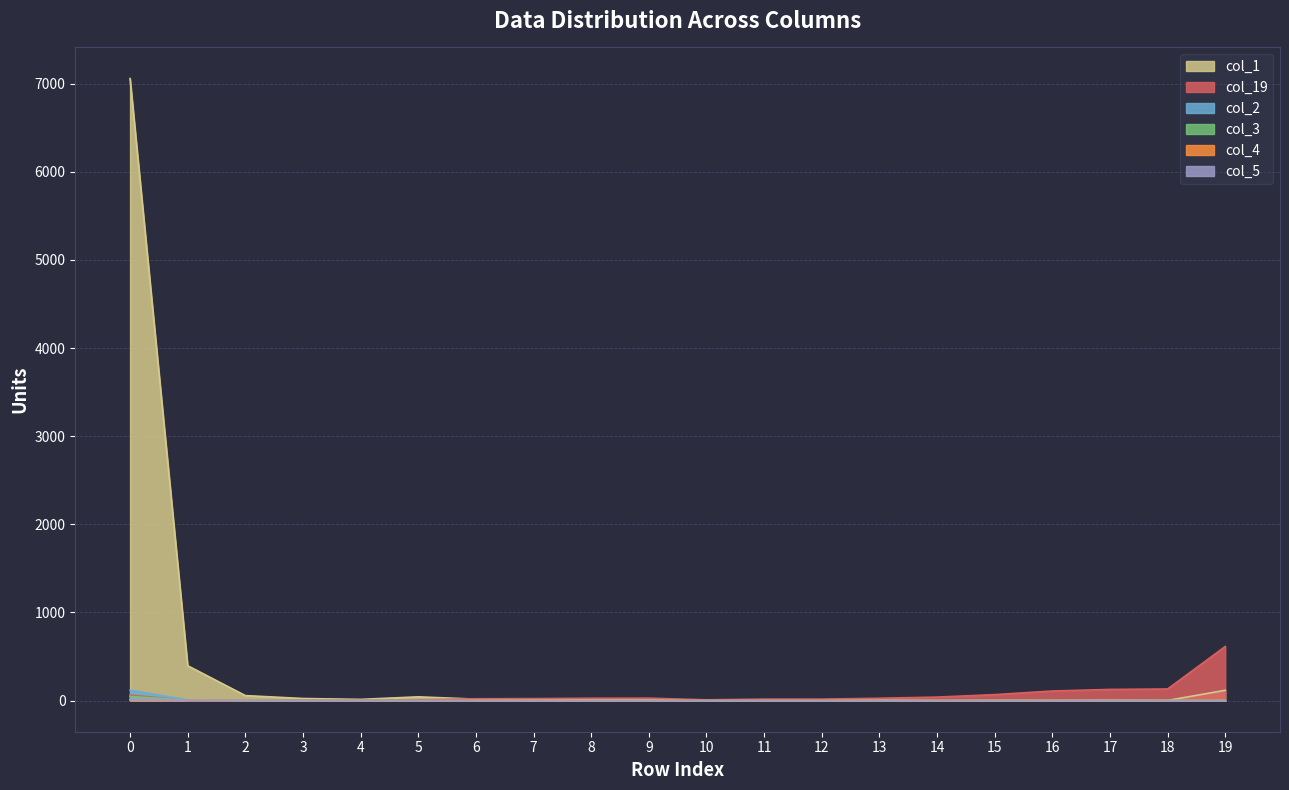

Which series has the largest total across all categories?

col_1